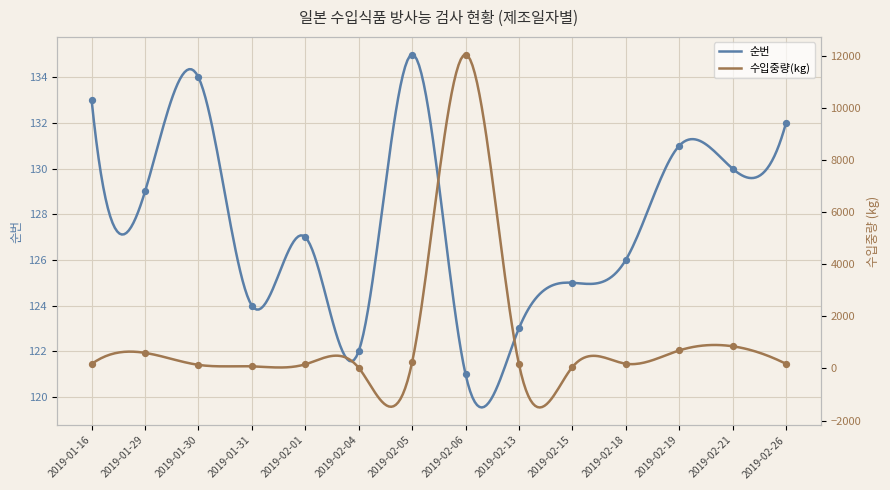

Which series reaches the minimum Y coordinate?

수입중량(kg)